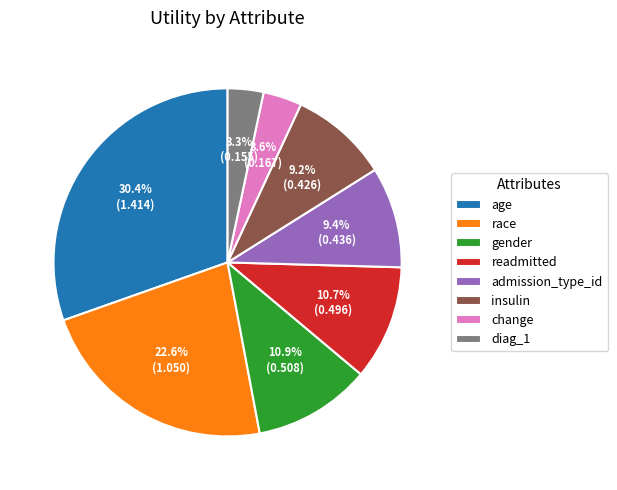

The diag_1 slice represents 12% of the pie. True or false?

False